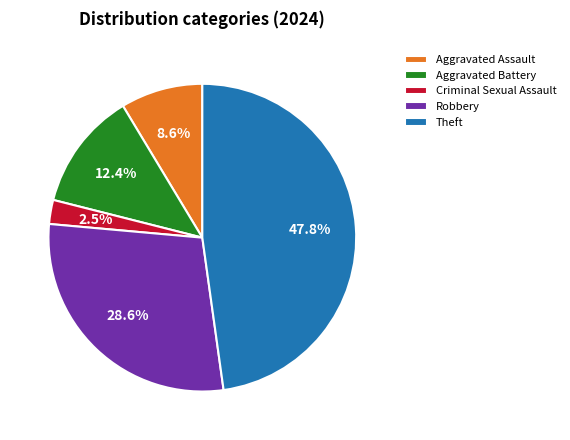

To the nearest percent, what percentage of the pie is Aggravated Battery?

12%